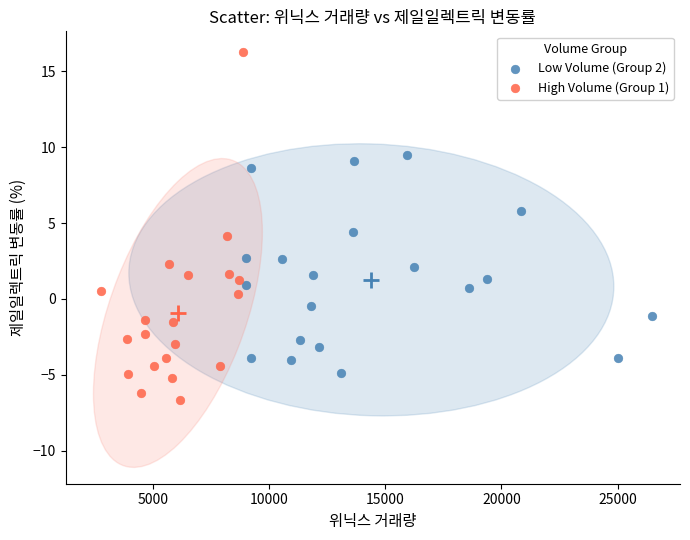

Which series contains the lowest Y value?

High Volume (Group 1)